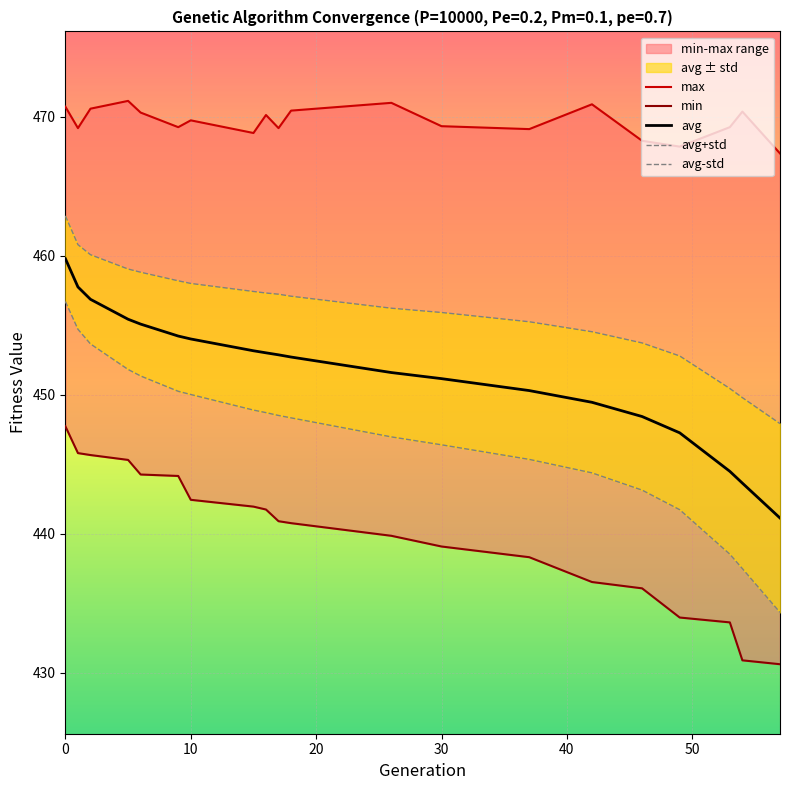

What is the value of the avg point at the 18th from the left?

444.5